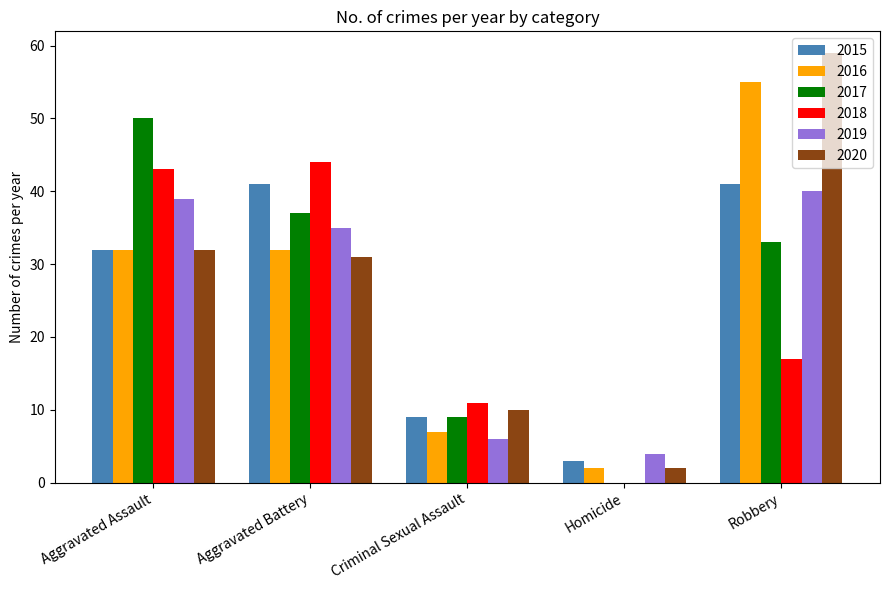

The value of 2015 at Robbery is 41. True or false?

True